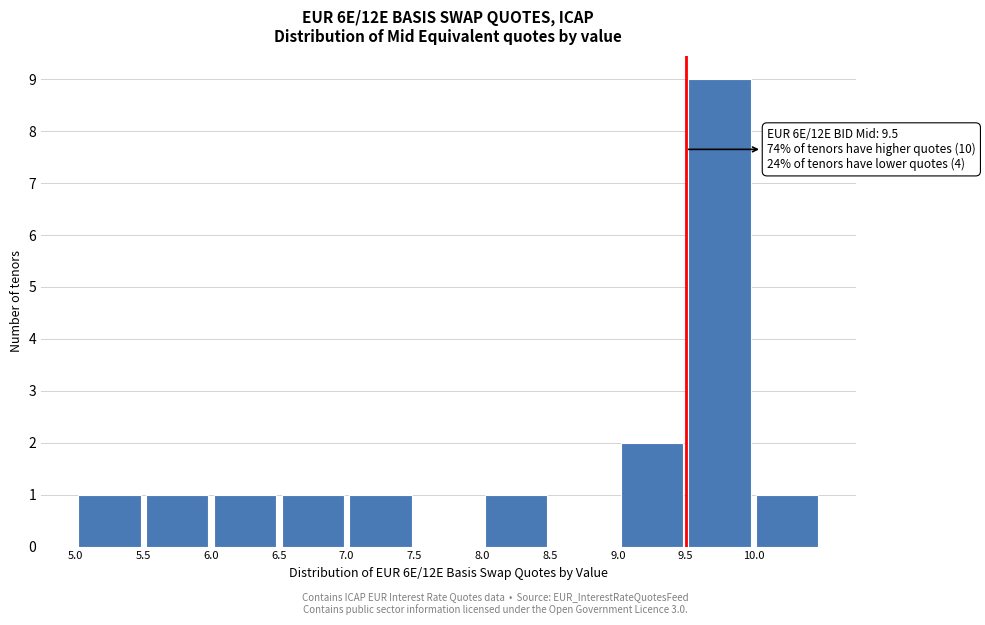

Which range on the x-axis has the tallest bar?

9.5 to 10.0